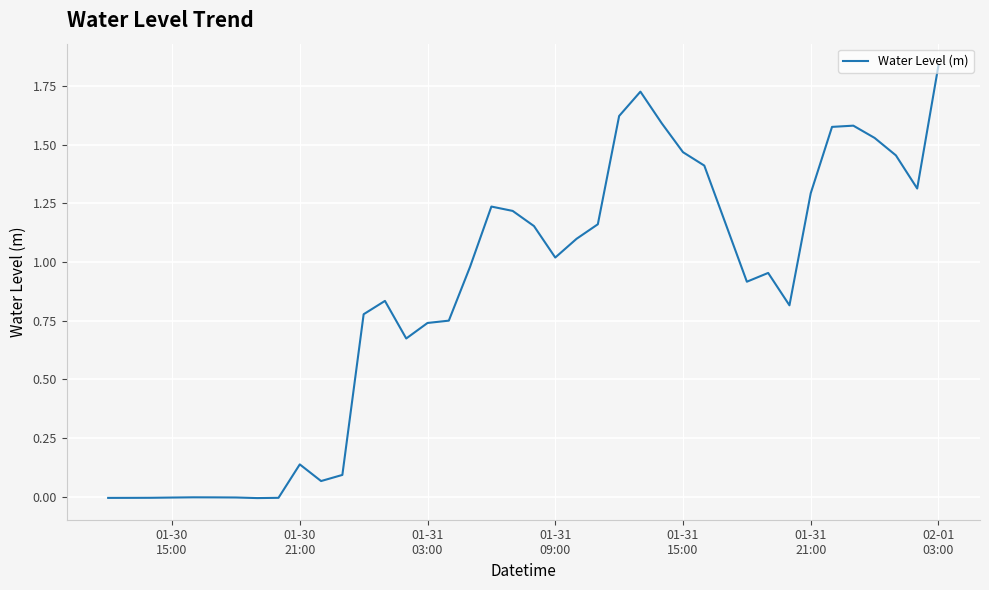

What is the value of the 34th point from the left?

1.3